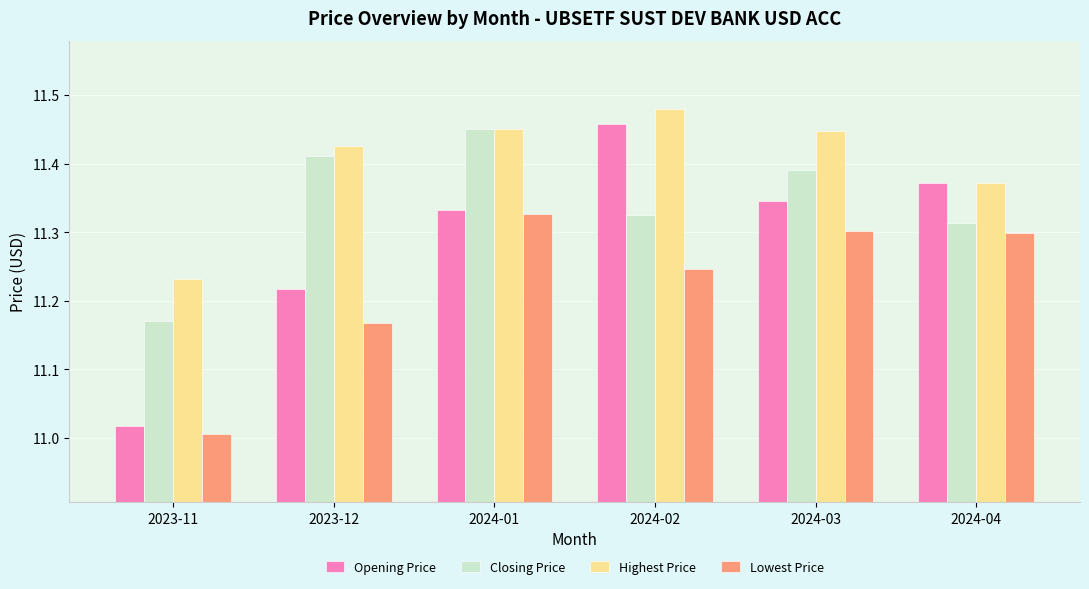

What is the sum of all Highest Price values?

68.4